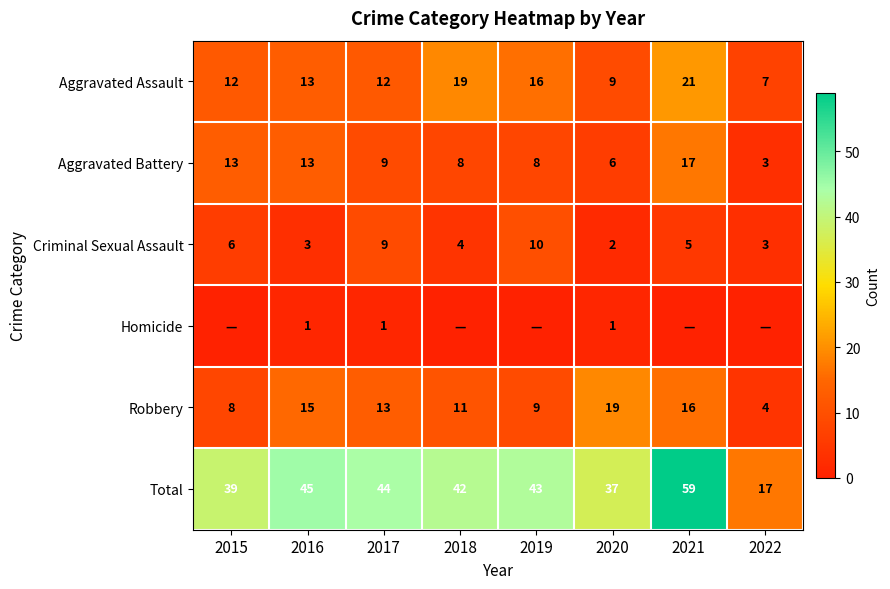

Is it true that Robbery equals 4 at 2022?

True